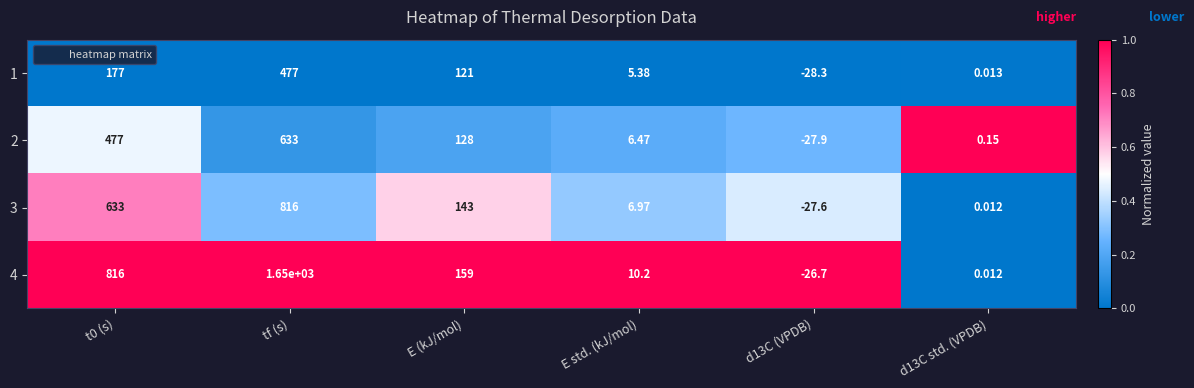

At t0 (s), list the series in order from largest to smallest.

4, 3, 2, 1